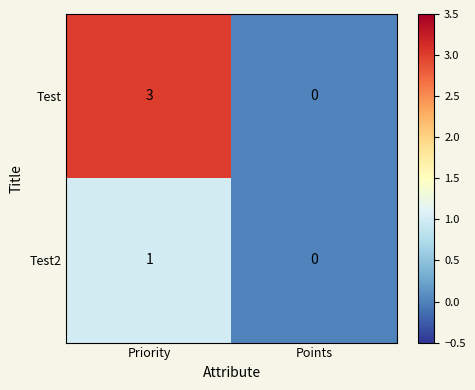

Which series has the largest total across all categories?

Test